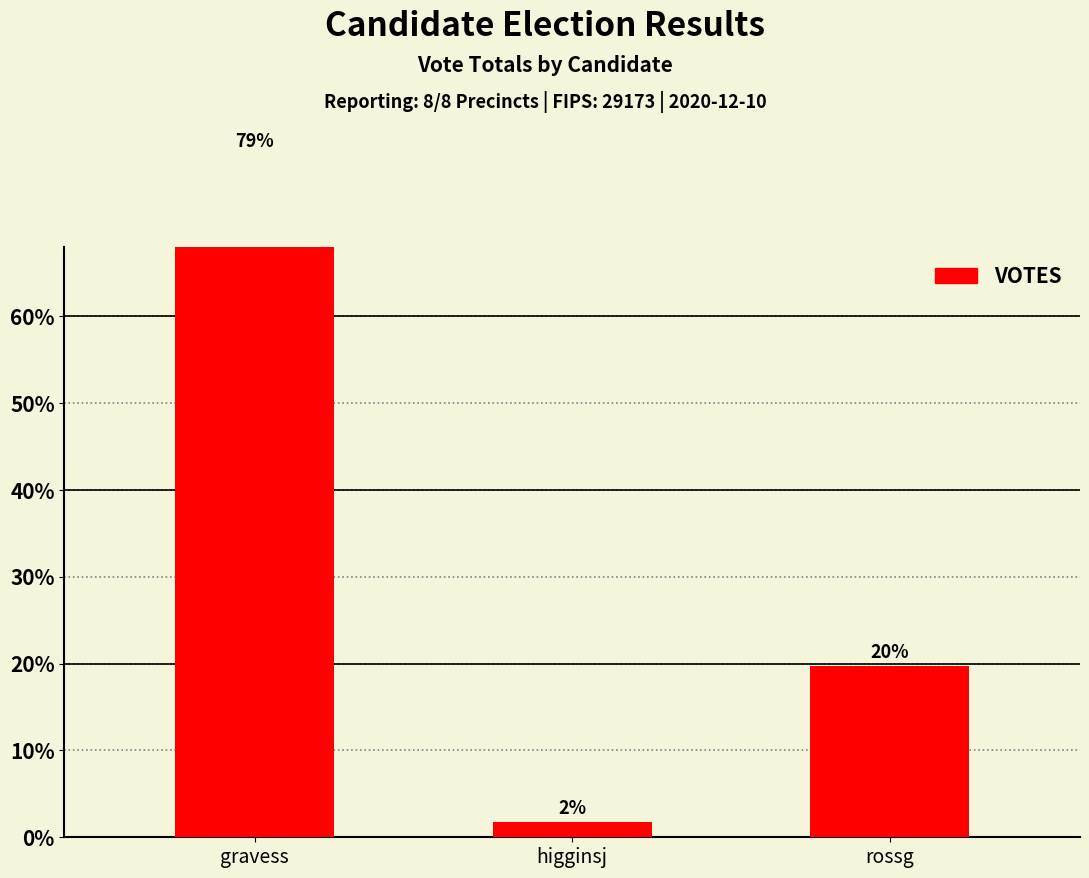

Is it true that the value at higginsj is 53?

False